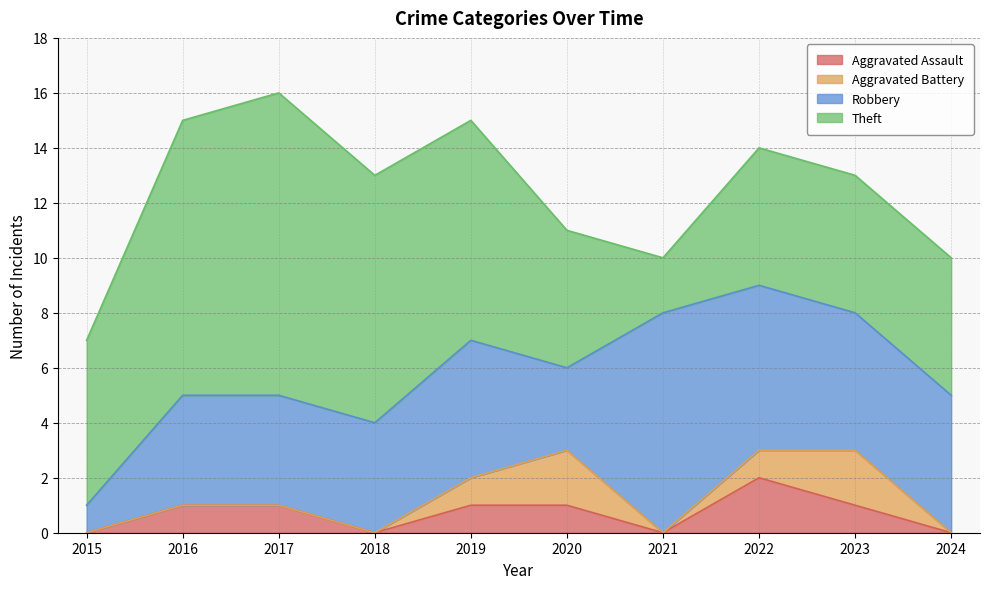

Does the chart have visible grid lines?

Yes